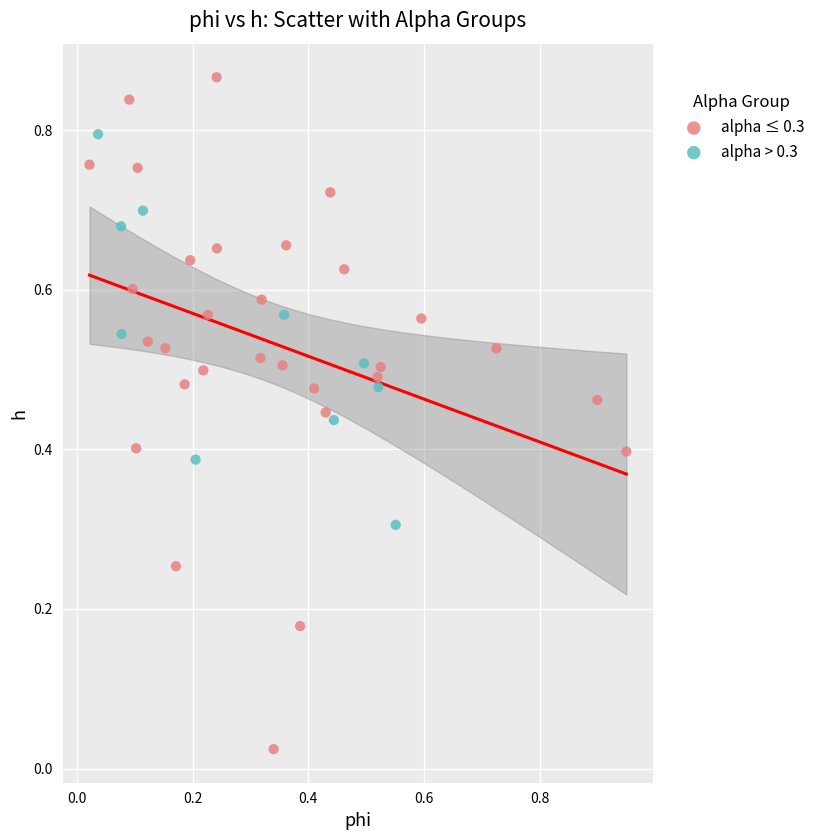

Which series reaches the minimum Y coordinate?

alpha ≤ 0.3